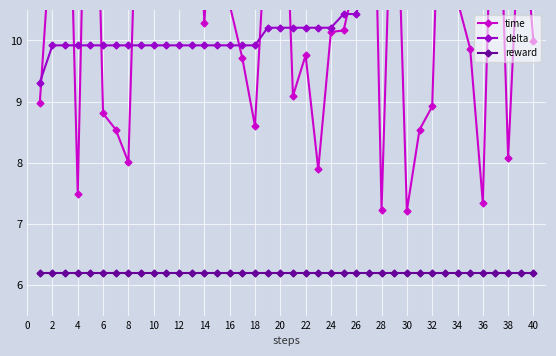

What is the total value across all series at 36?

28.7